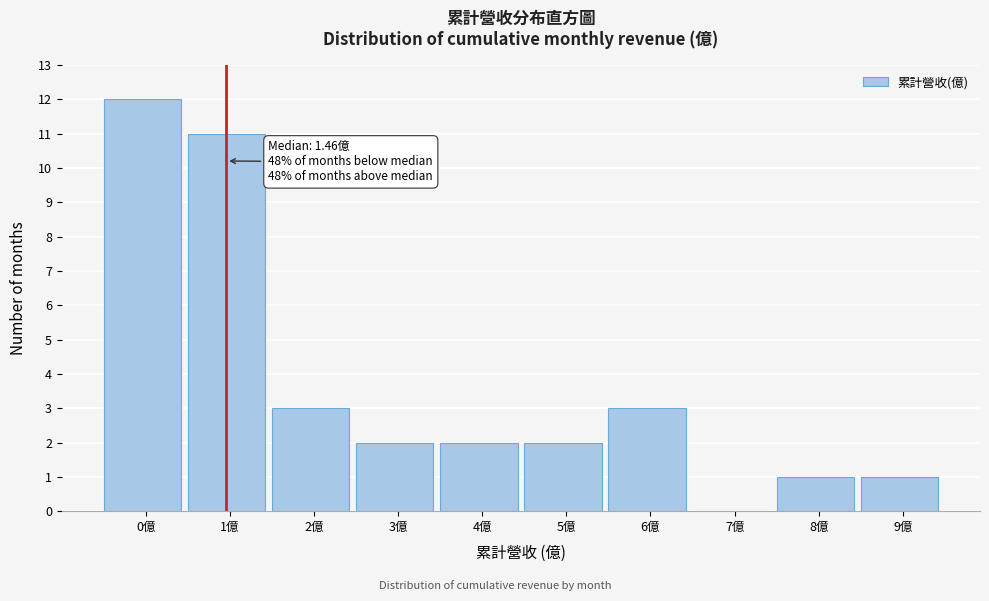

Reading left to right, what are all the values shown in this chart?

0億=12	1億=11	2億=3	3億=2	4億=2	5億=2	6億=3	7億=0	8億=1	9億=1